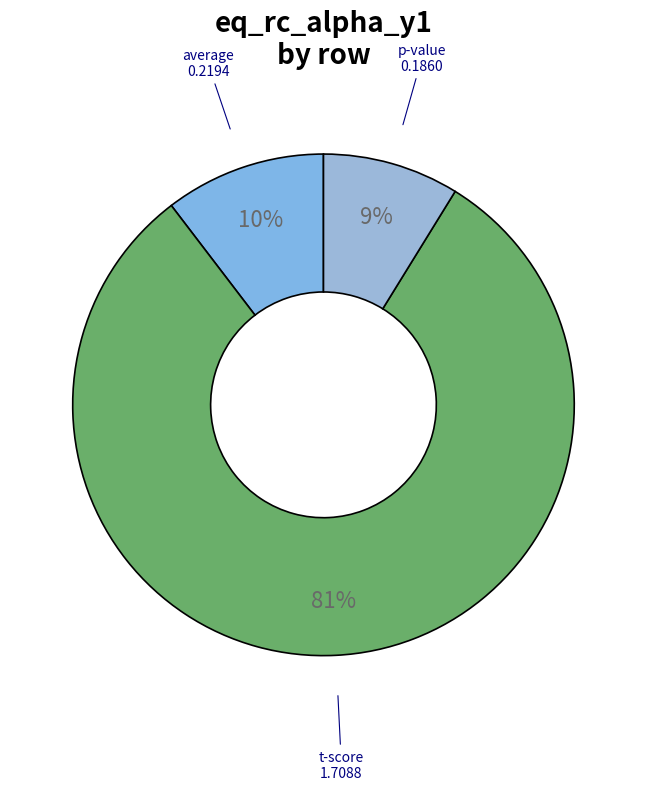

Between t-score and p-value, which is larger?

t-score